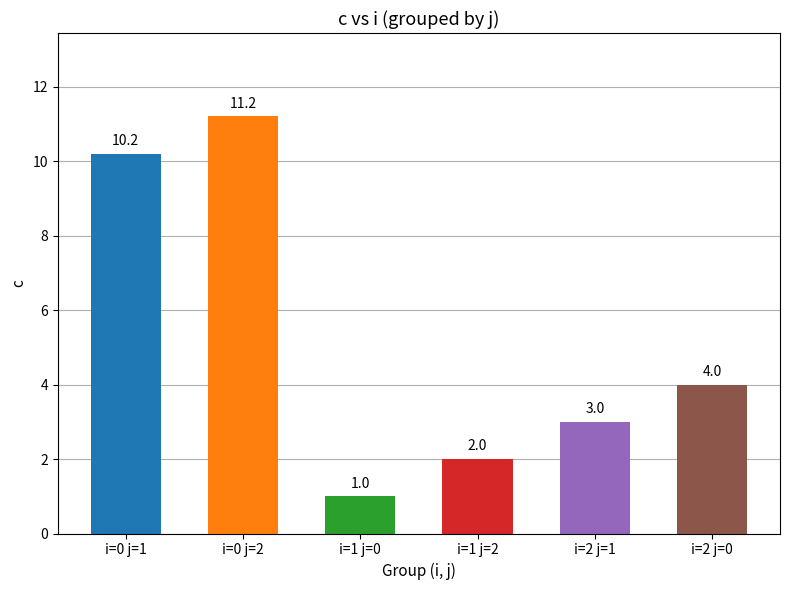

What is the change in value from i=0 j=1 to i=2 j=0?

-6.2